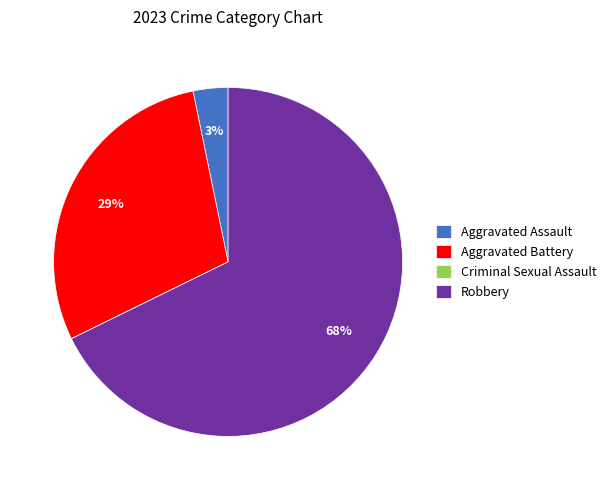

To the nearest percent, what portion does Robbery represent?

68%